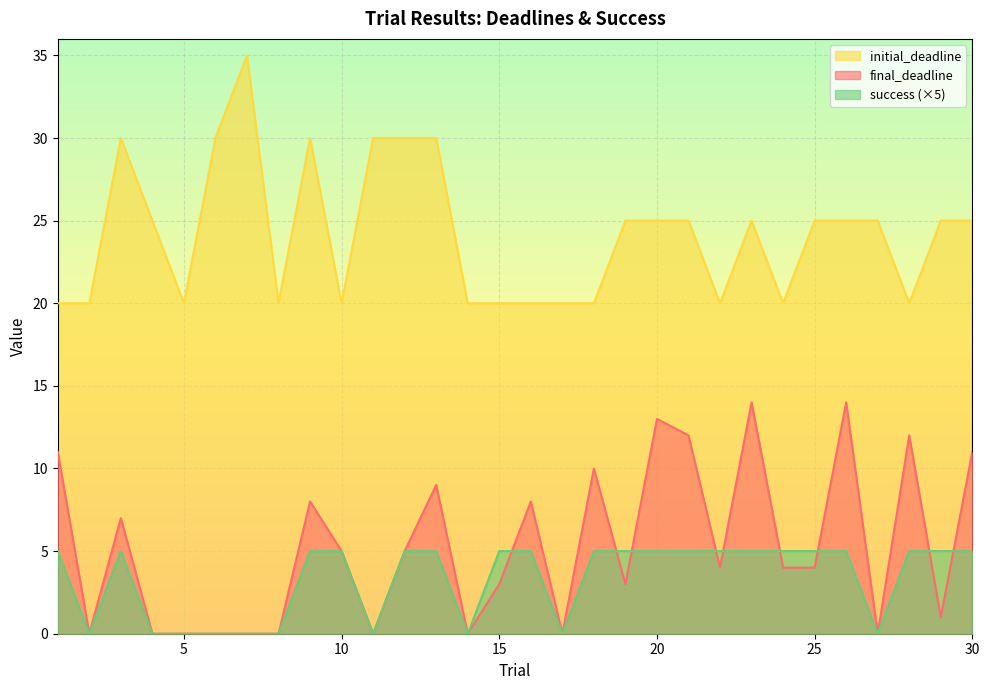

Between 9 and 3, which series saw the biggest shift?

final_deadline